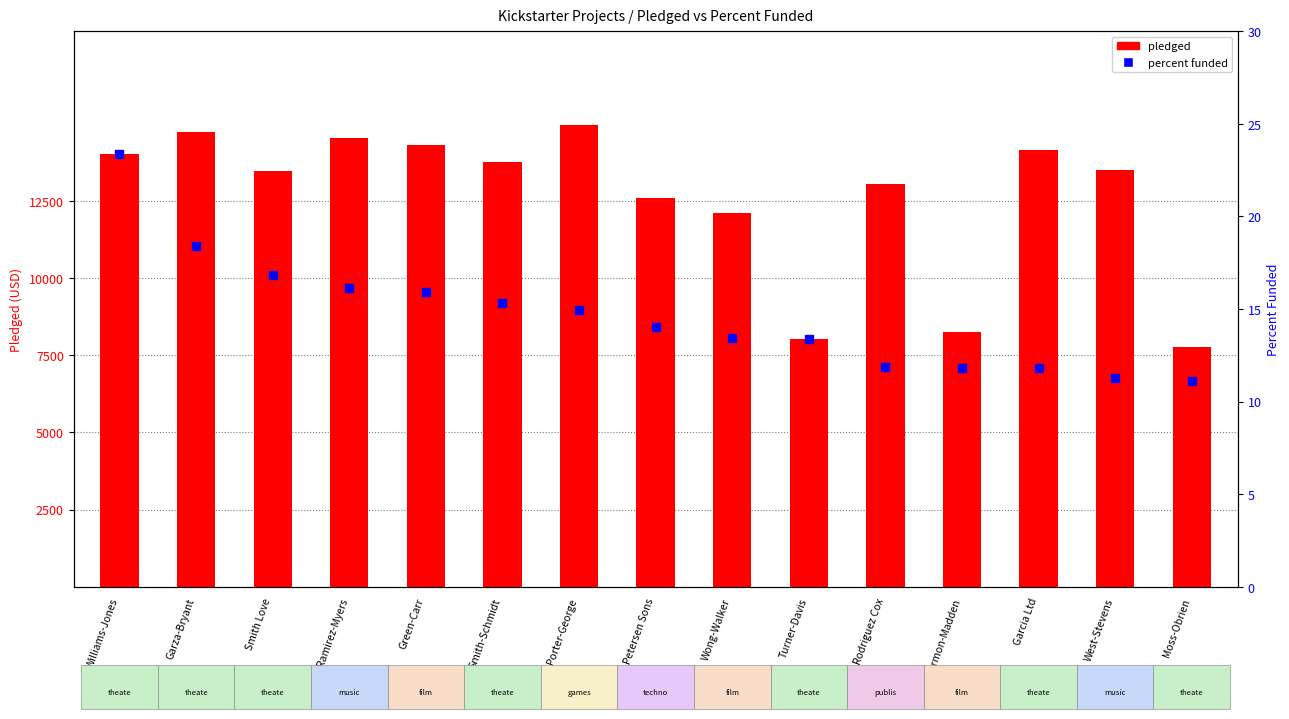

At how many categories does at least one series exceed 9163?

12